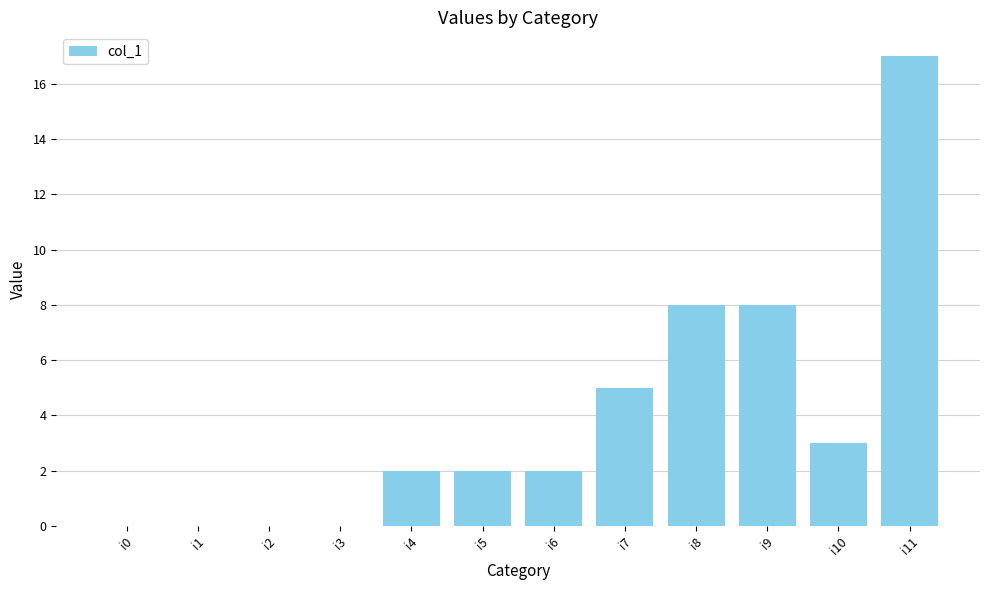

What is the sum of all values?

47